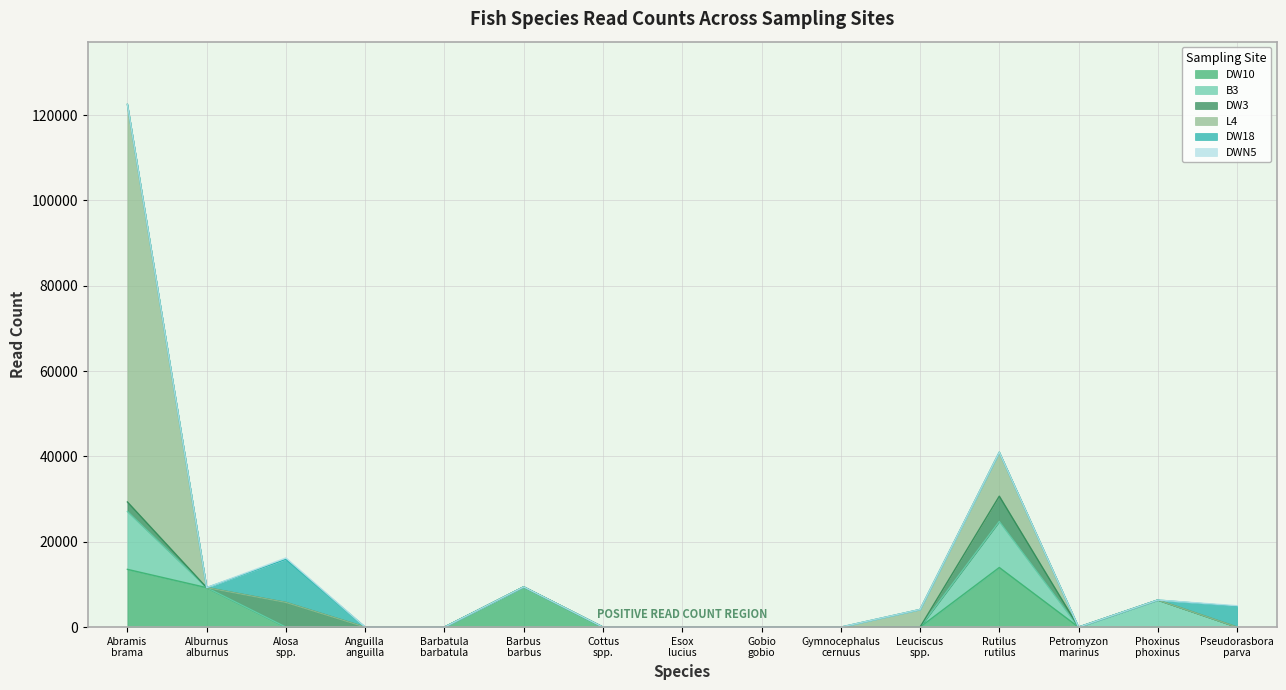

True or false: DW3 has a value of 8144 at Alosa spp..

False